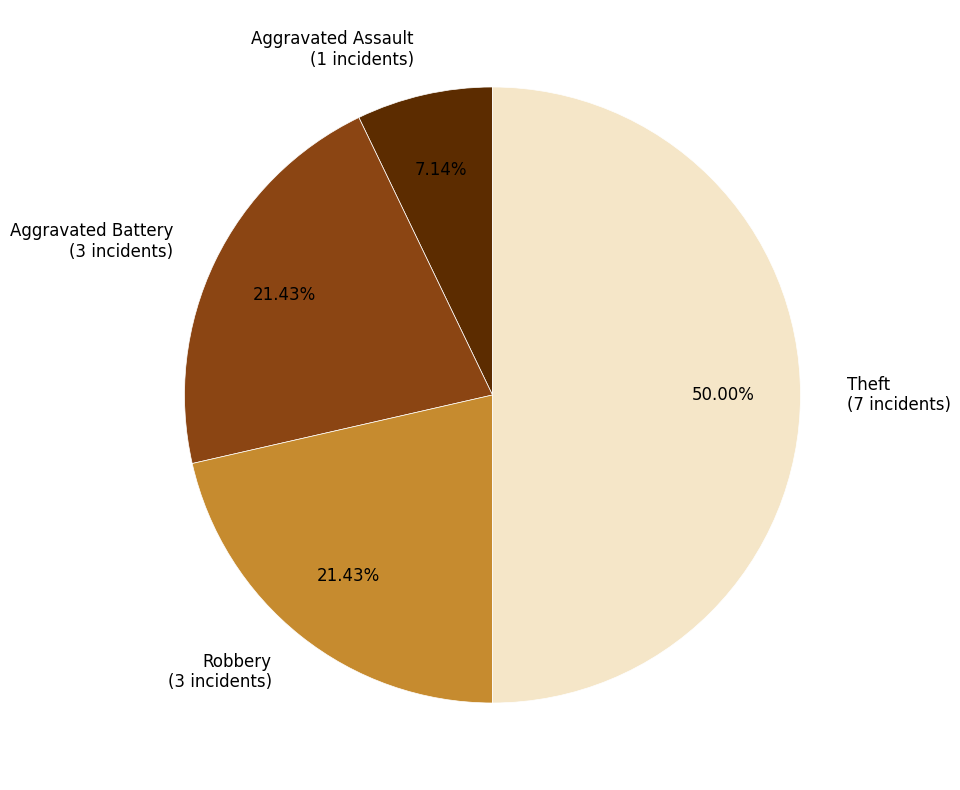

Which slice is the smallest?

Aggravated Assault